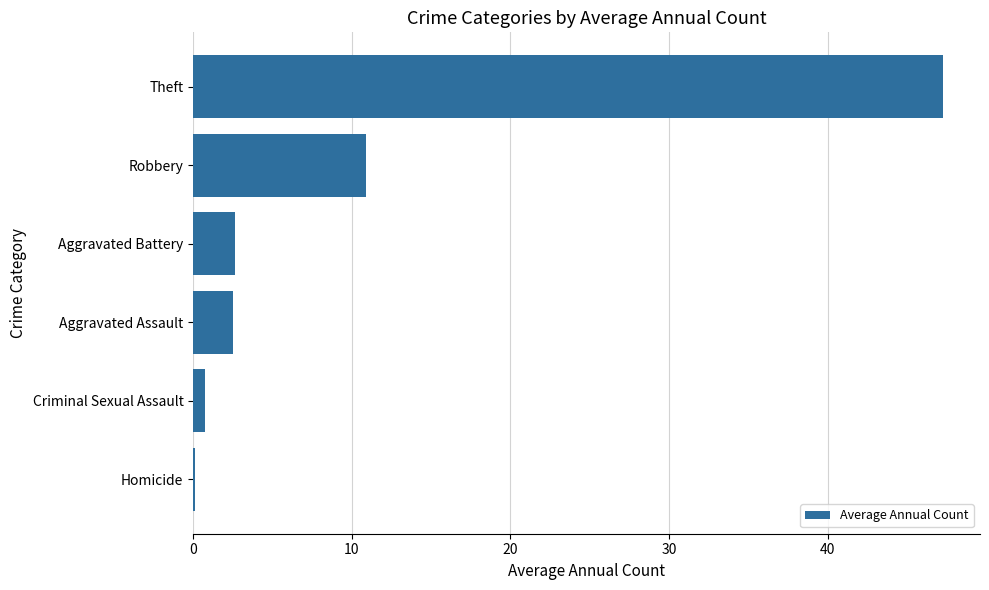

The chart shows a value of 4.1 at Aggravated Assault. True or false?

False